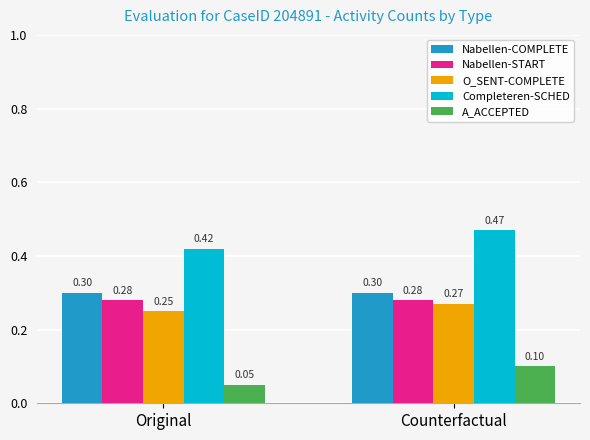

Which series has the largest total across all categories?

Completeren-SCHED